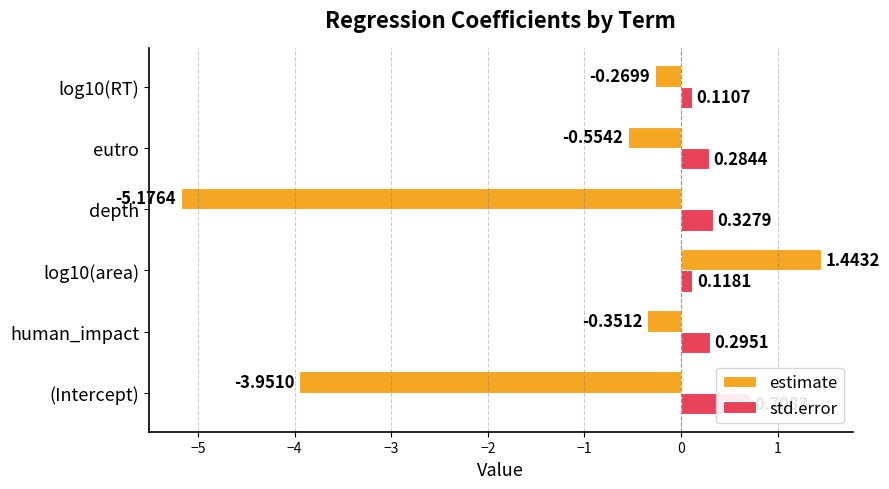

What is the value of the estimate bar at the 5th from the left?

-0.6